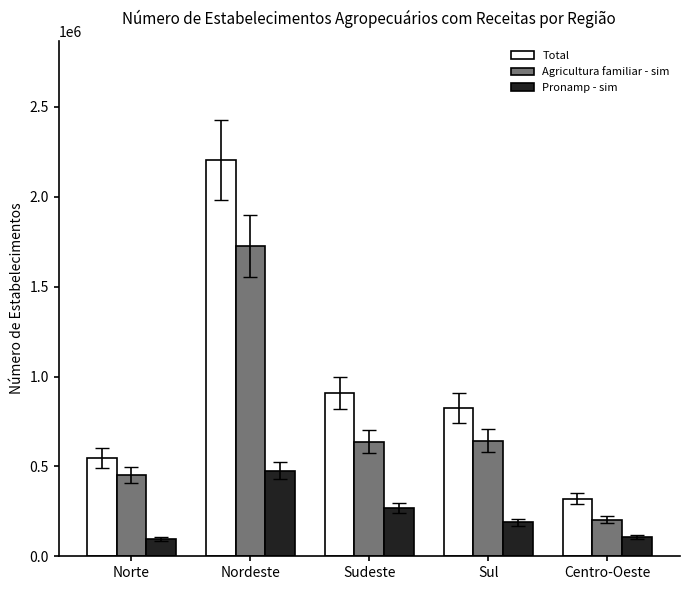

What is the difference between the second highest and minimum values in the Total series?

588128